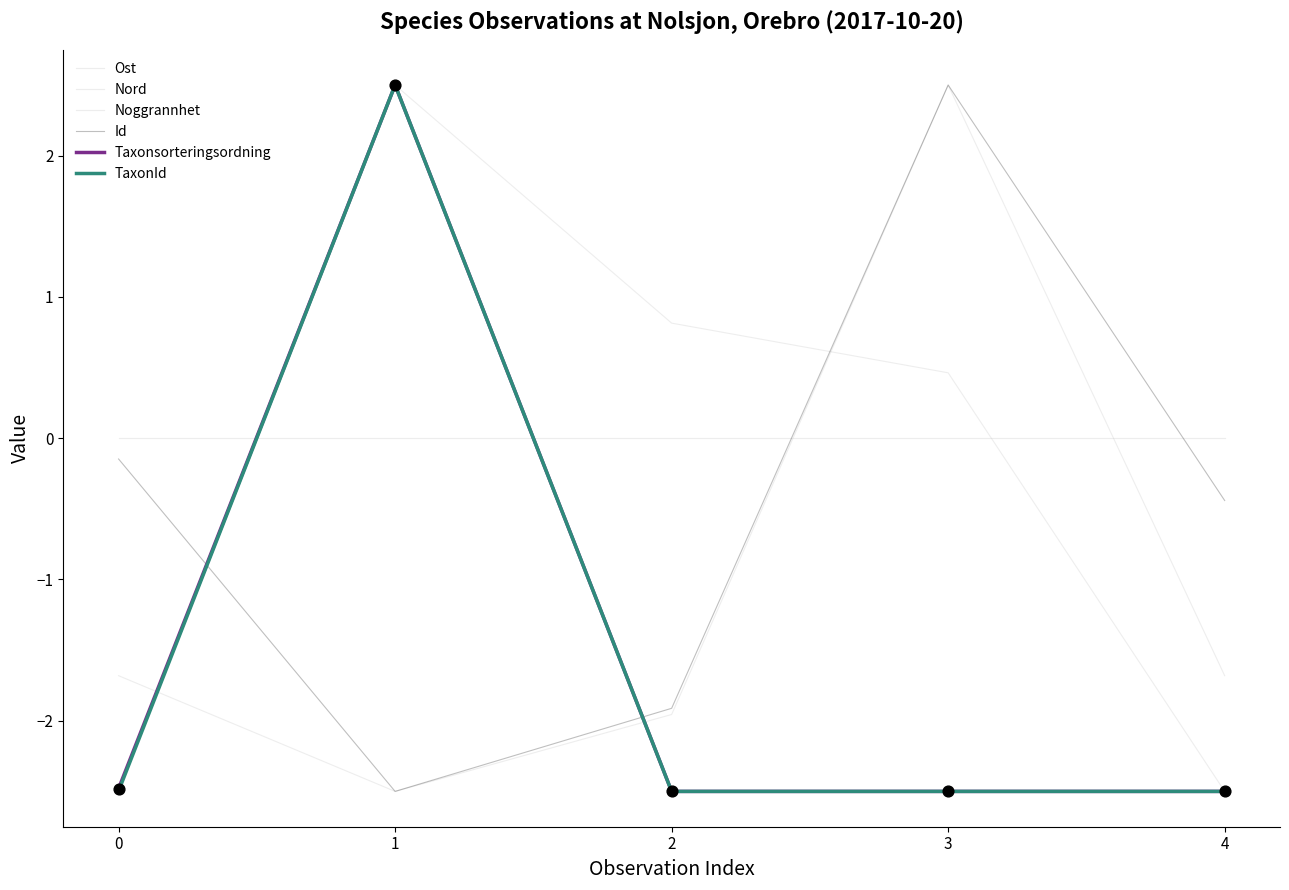

Does the chart have visible grid lines?

No